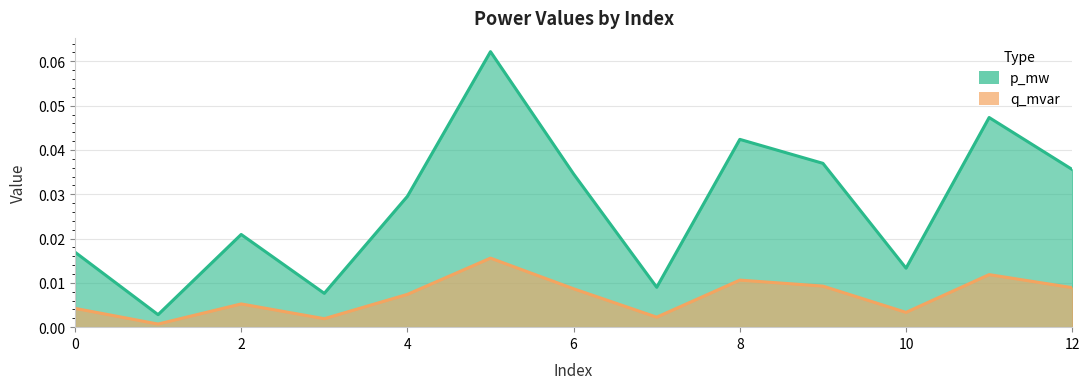

Does the chart have visible grid lines?

Yes